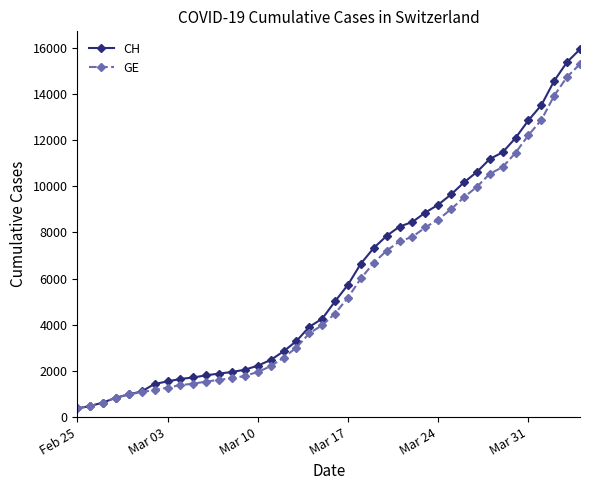

How many categories are shown in the chart?

40